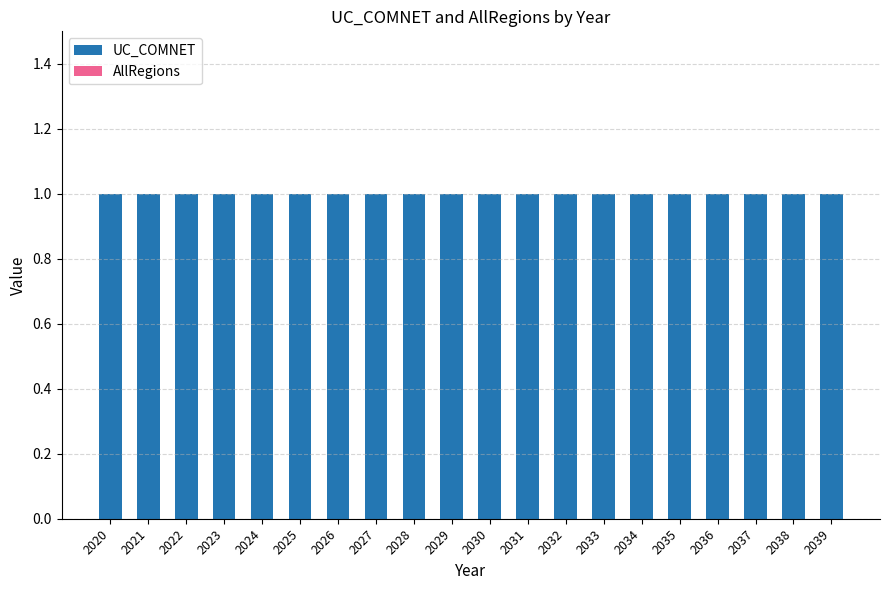

What is the lowest value of the UC_COMNET series?

1